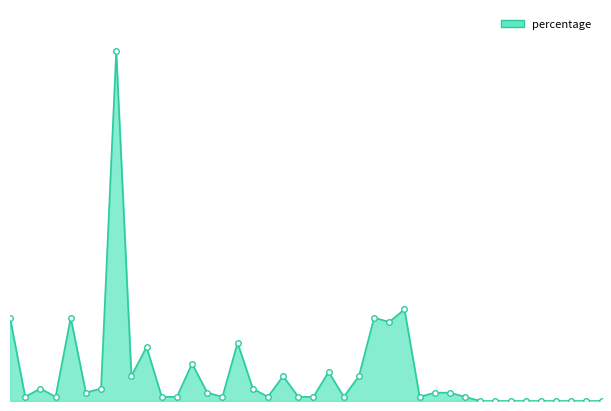

Does the chart have visible grid lines?

No